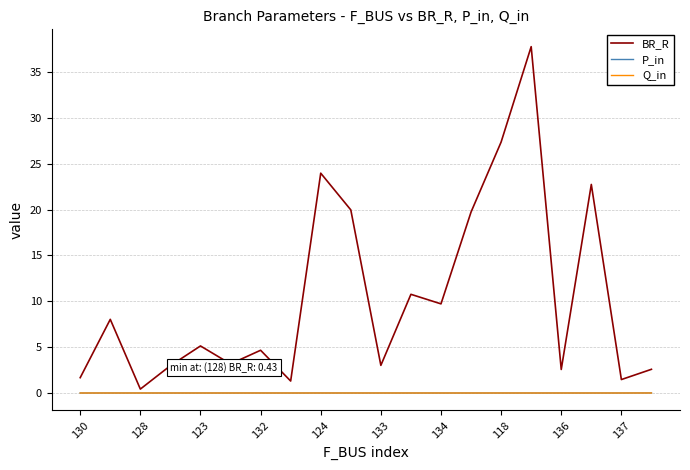

At how many categories does at least one series exceed 33?

1